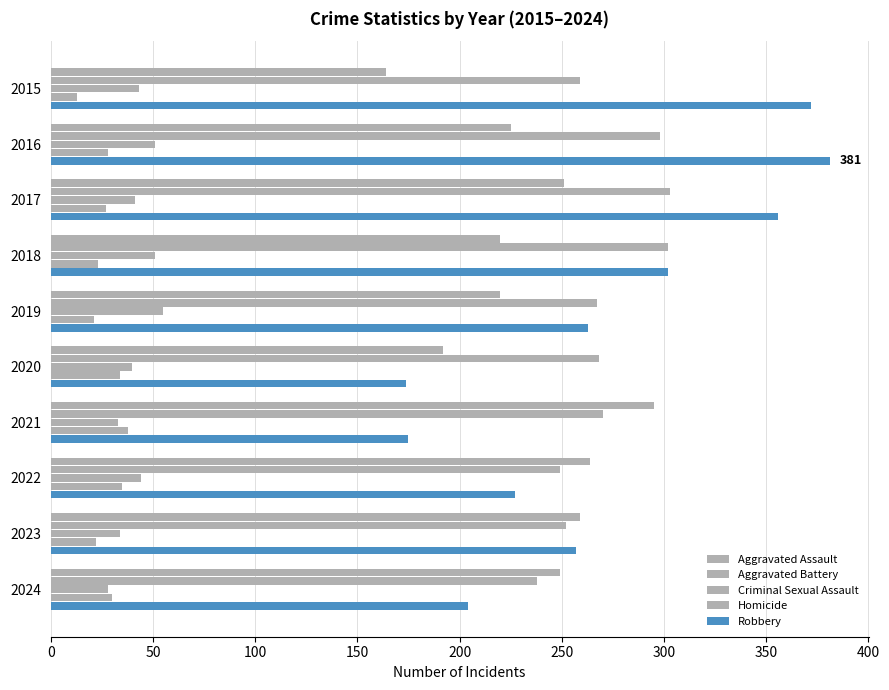

Which series has the largest total across all categories?

Robbery